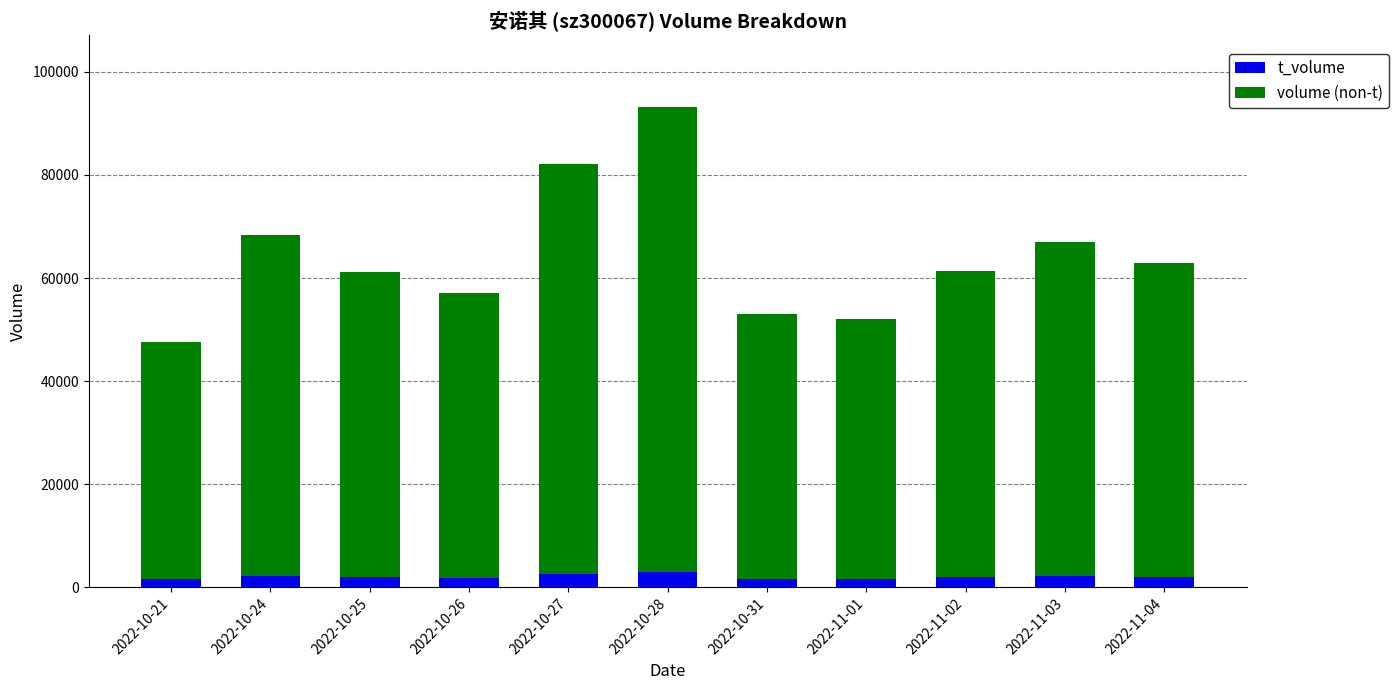

At which category is the sum across all series the highest?

2022-10-28